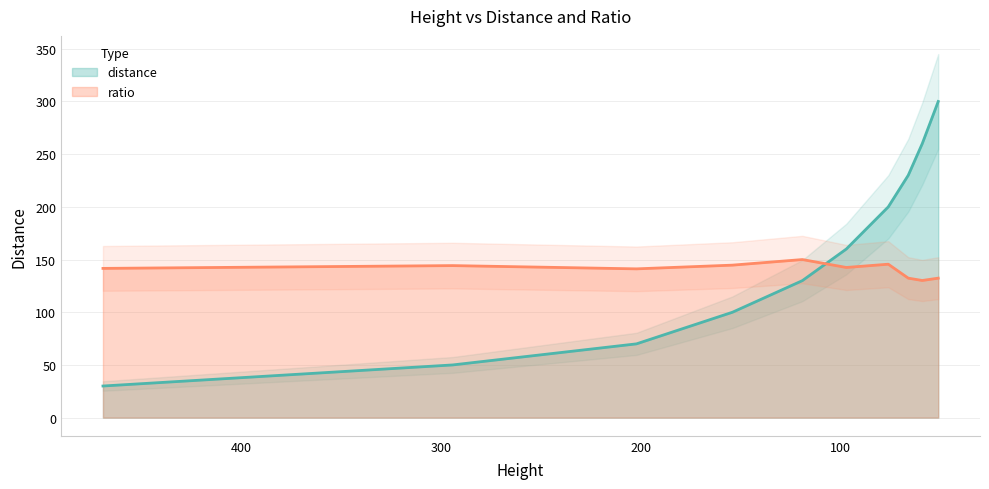

Which series has the largest range (max minus min)?

distance